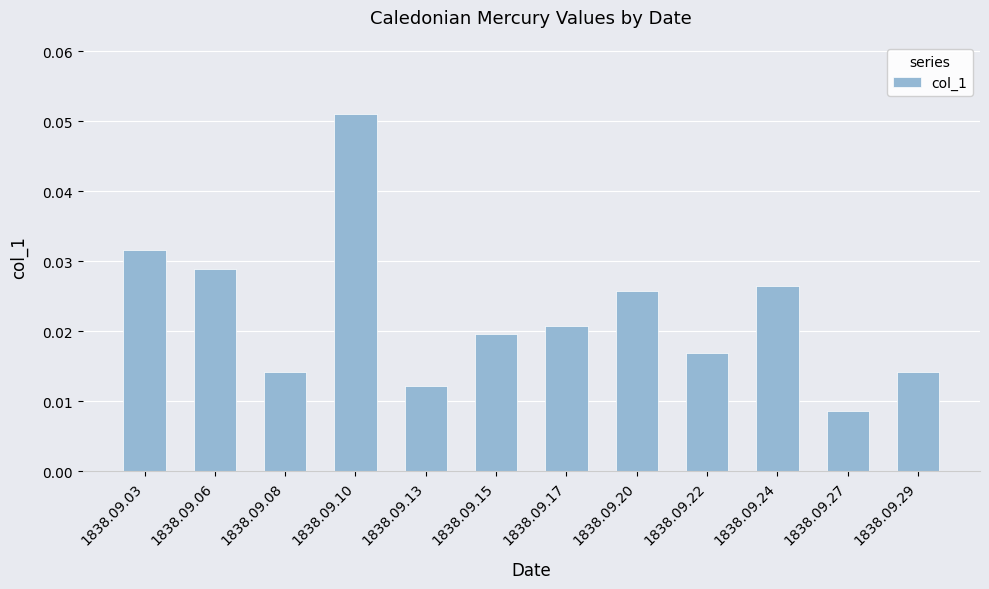

Which label corresponds to the smallest value in the chart?

1838.09.27